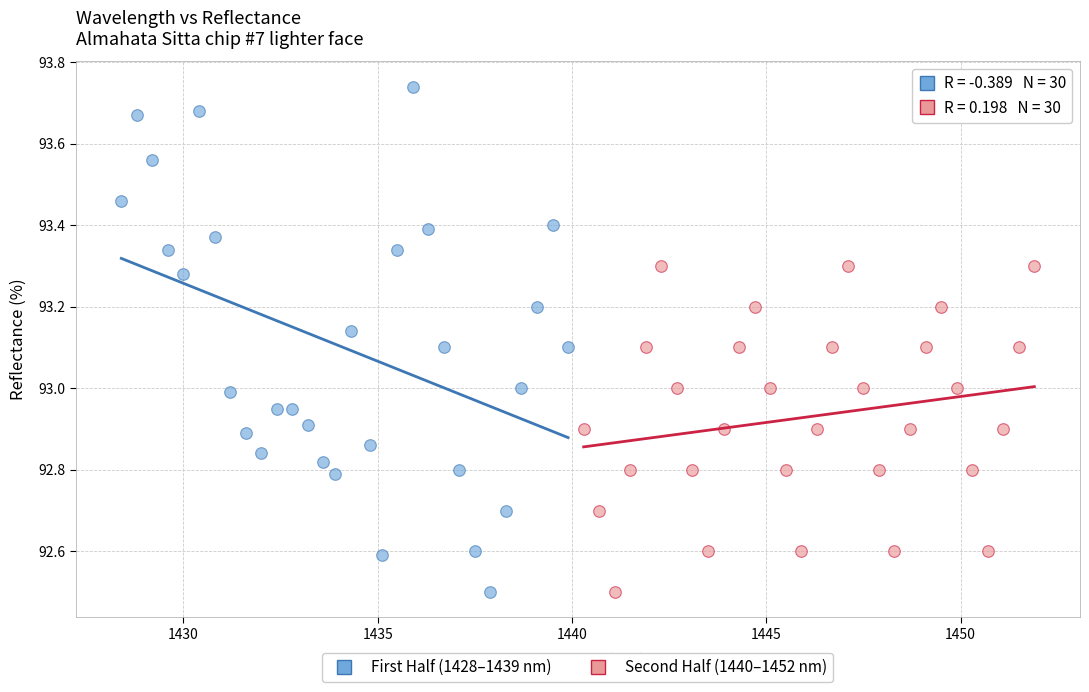

Which series has the widest spread of Y values?

First Half (1428–1439 nm)